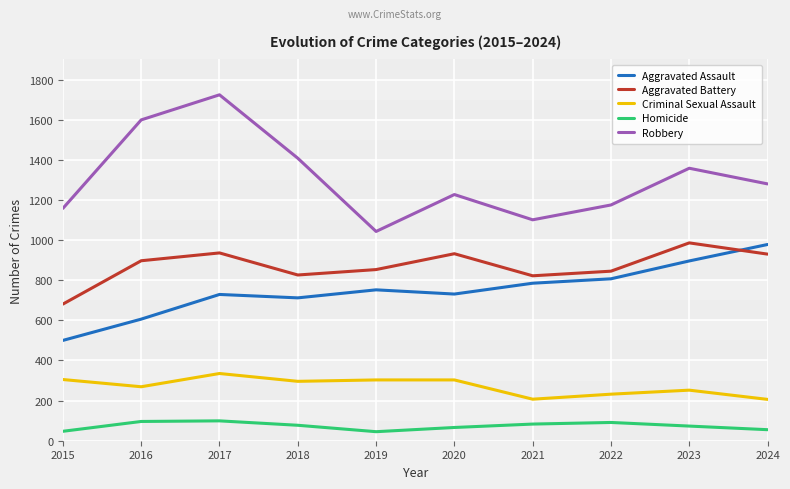

What is the greatest value displayed?

1724